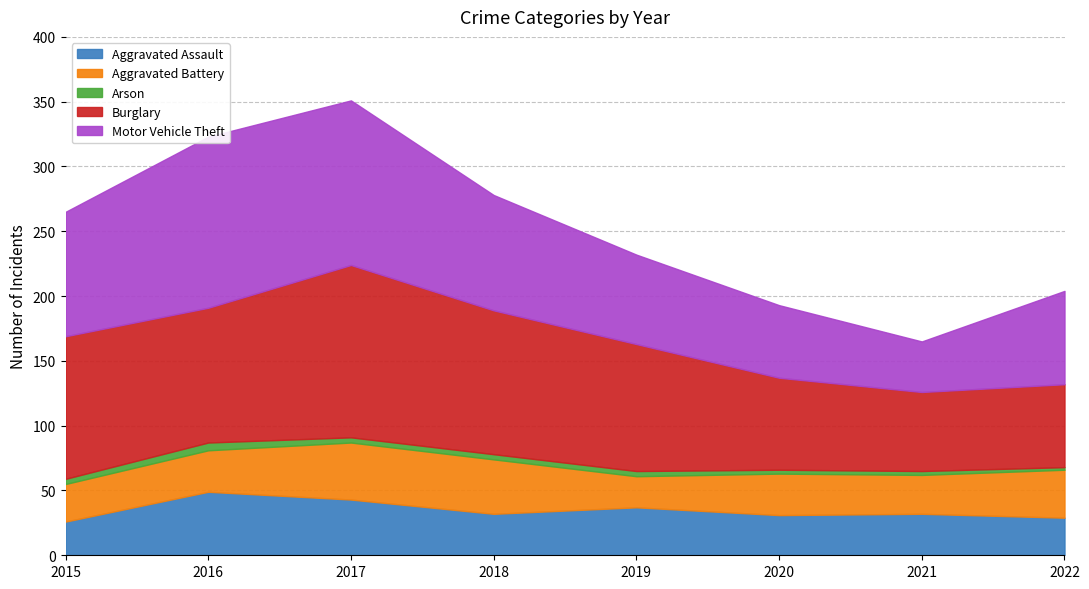

At 2018, list the series in order from smallest to largest.

Arson, Aggravated Assault, Aggravated Battery, Motor Vehicle Theft, Burglary